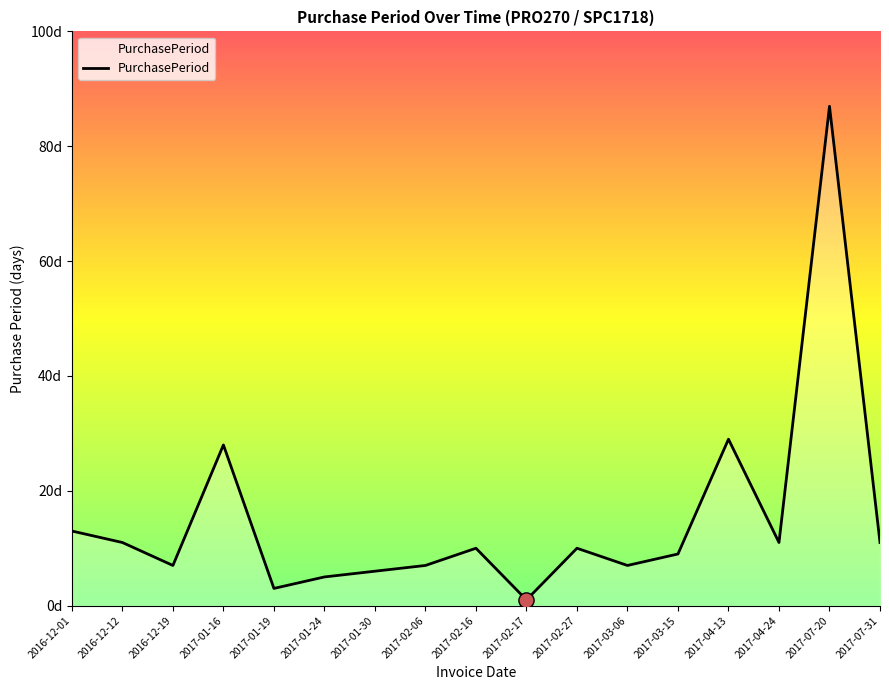

What is the ratio of the value at 2016-12-19 to the value at 2016-12-01?

0.5